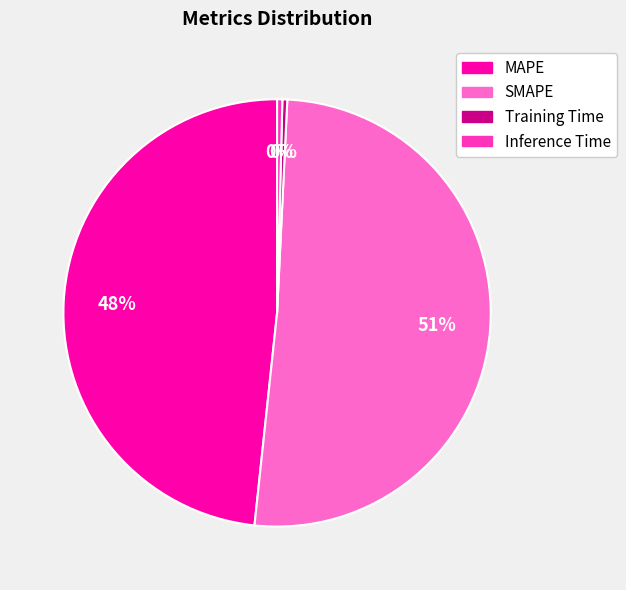

What percentage is the MAPE slice, to the nearest percent?

48%